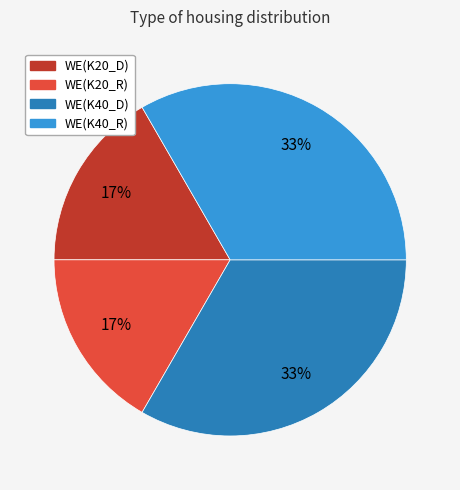

To the nearest percent, what is the average slice percentage?

25%